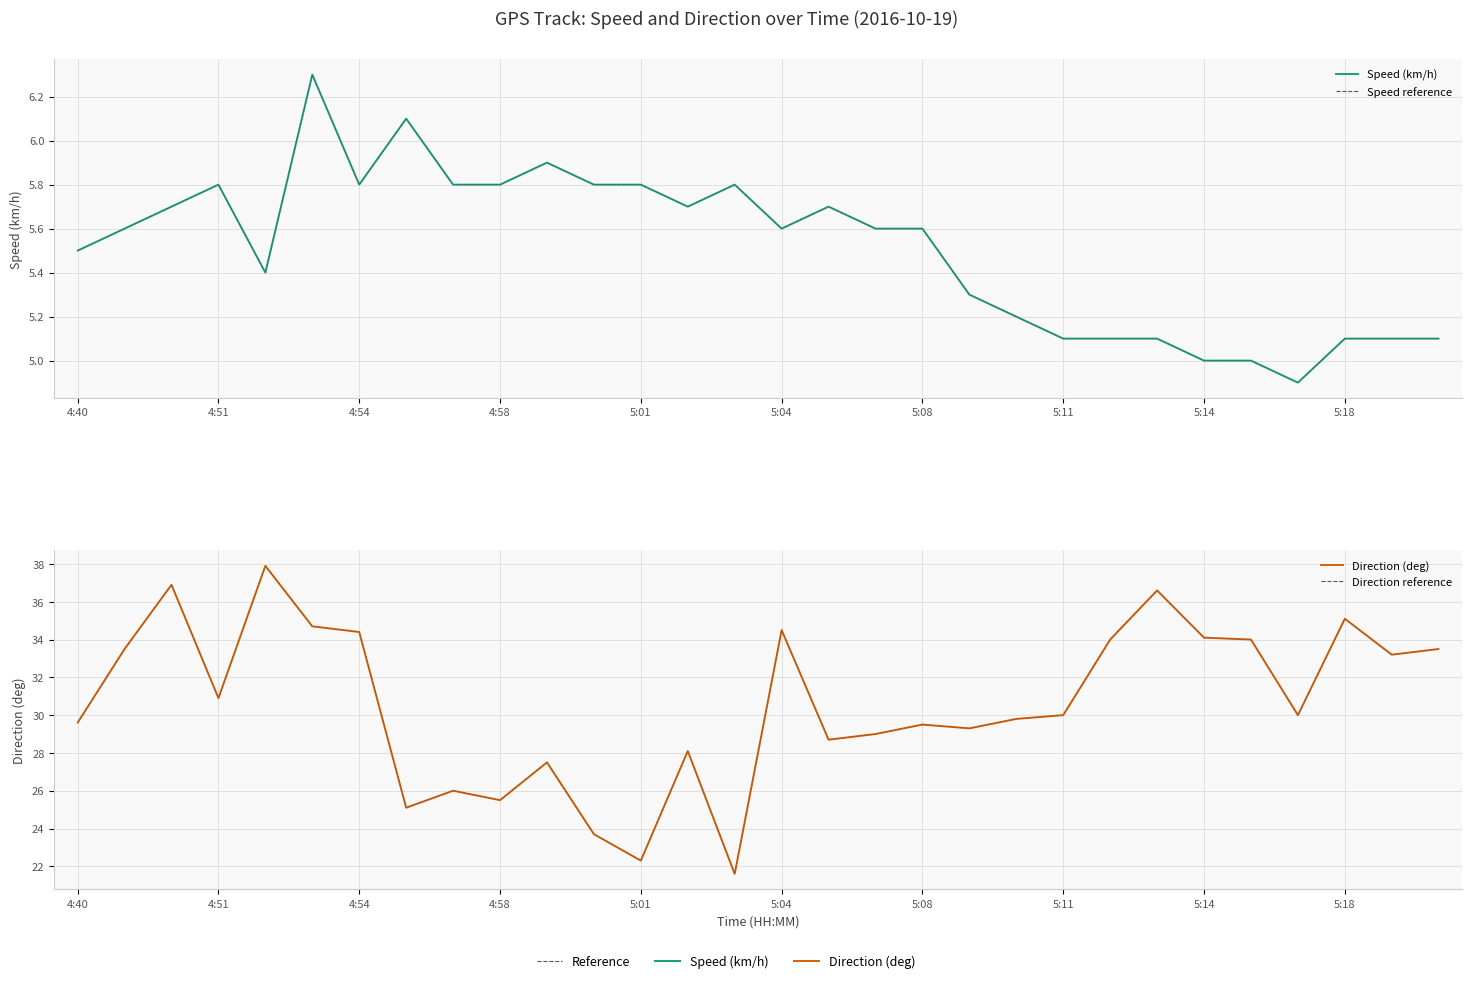

True or false: Speed (km/h) and Speed reference intersect in this chart.

False